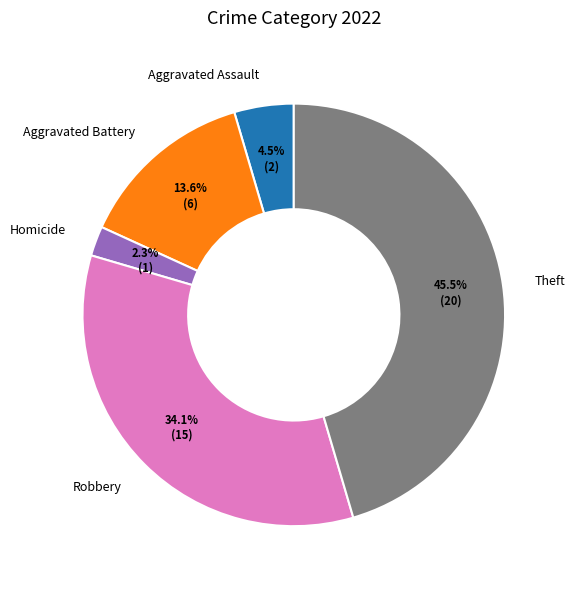

What percentage is the Aggravated Battery slice, to the nearest percent?

14%